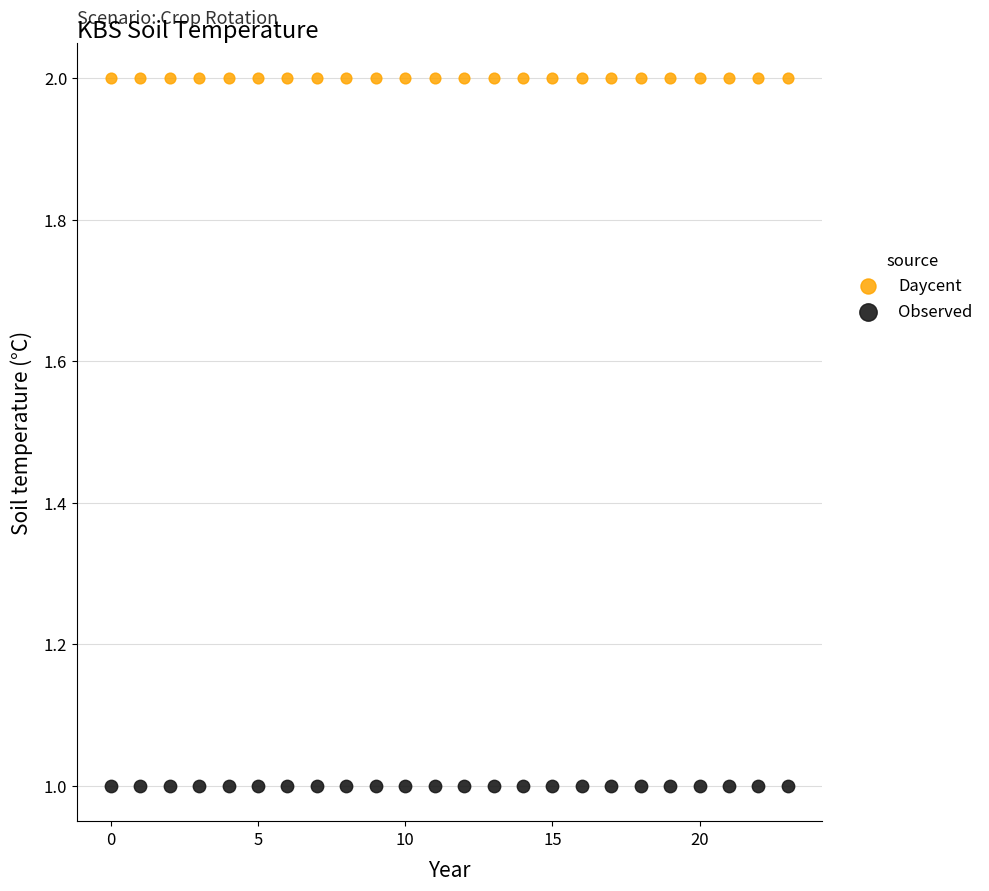

Which series reaches the maximum Y coordinate?

Daycent